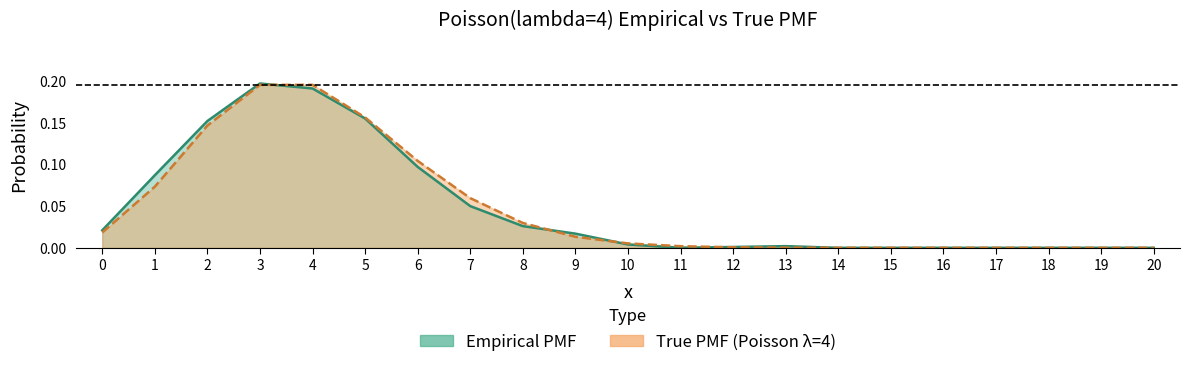

True or false: empirical_pmf has more than 0 points higher than both neighbors.

True